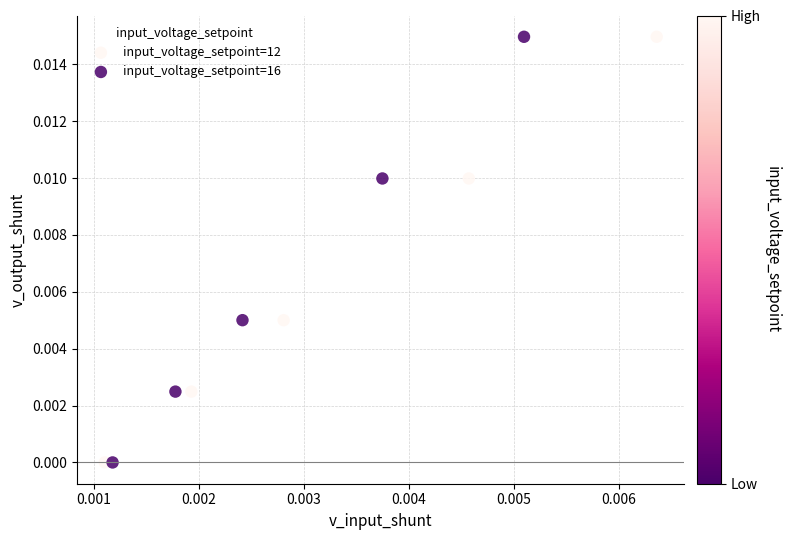

Which series has the largest Y range (max minus min)?

input_voltage_setpoint=16